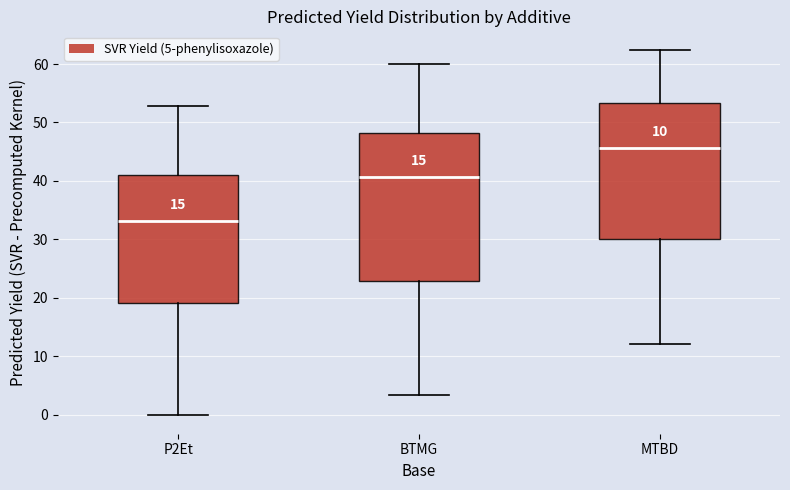

Comparing the boxes themselves (not the whiskers), which one is the tallest?

BTMG